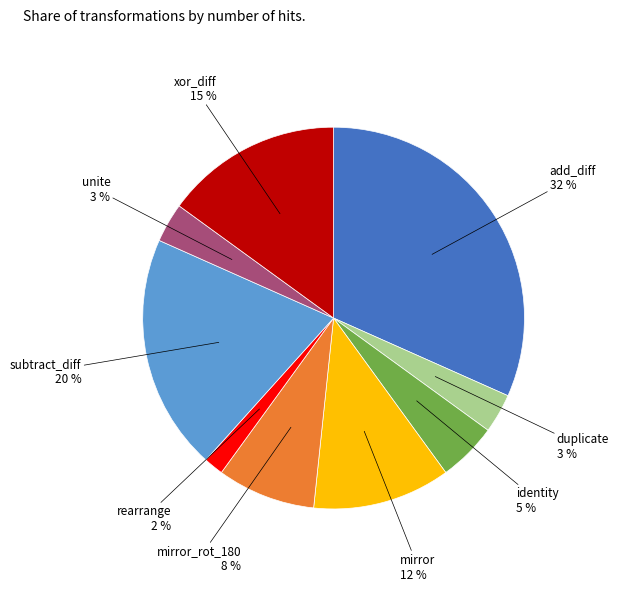

Count the number of slices in the pie.

9